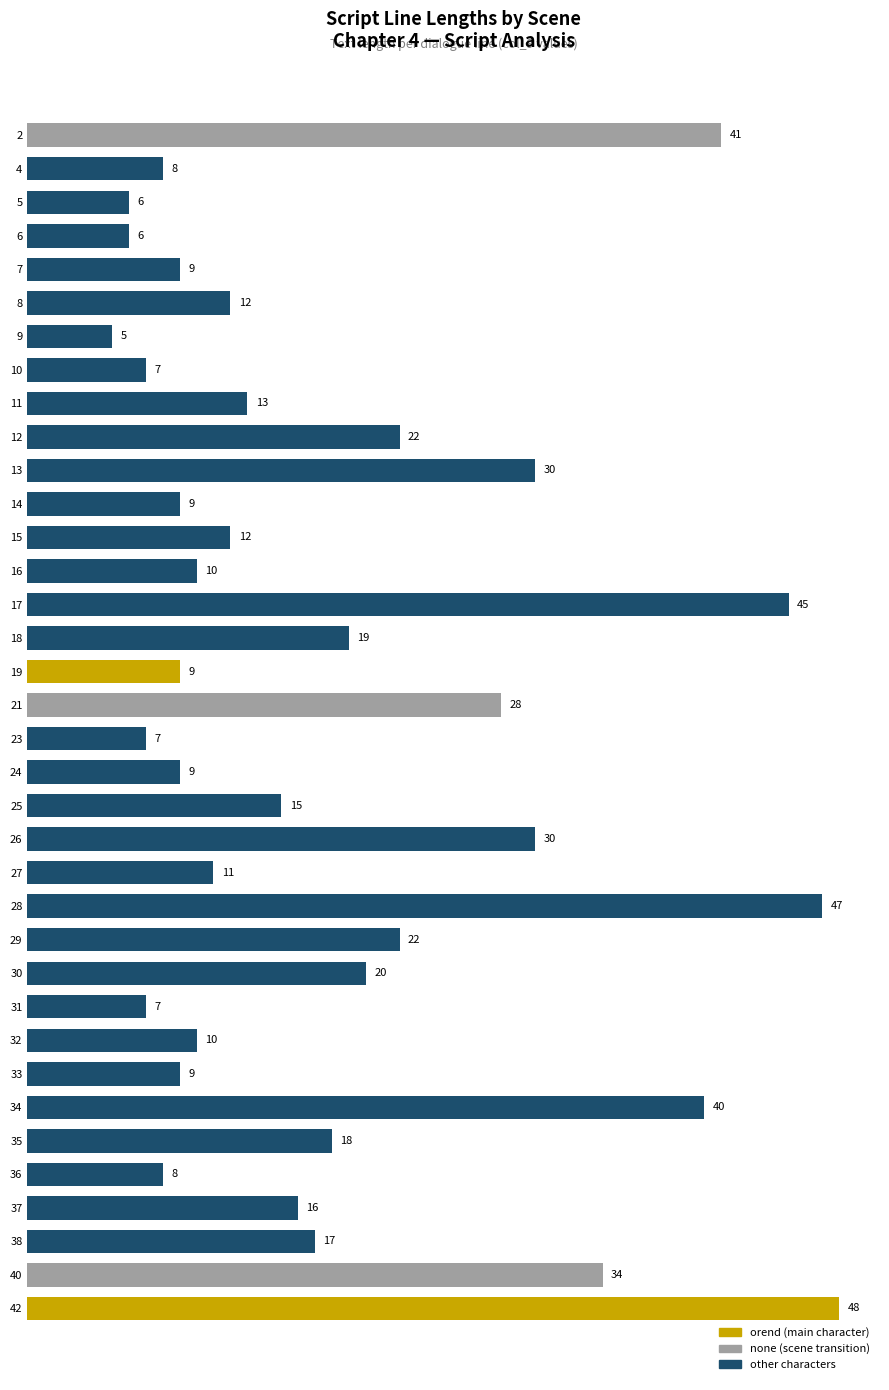

What is the value of the 34th bar from the top?

17